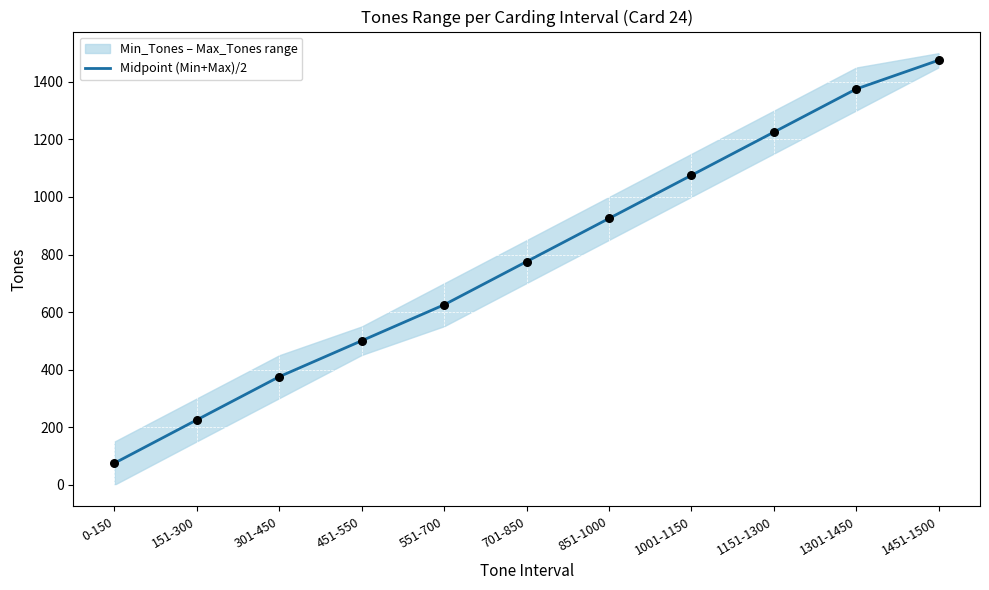

Between 451-550 and 151-300, which is larger?

451-550